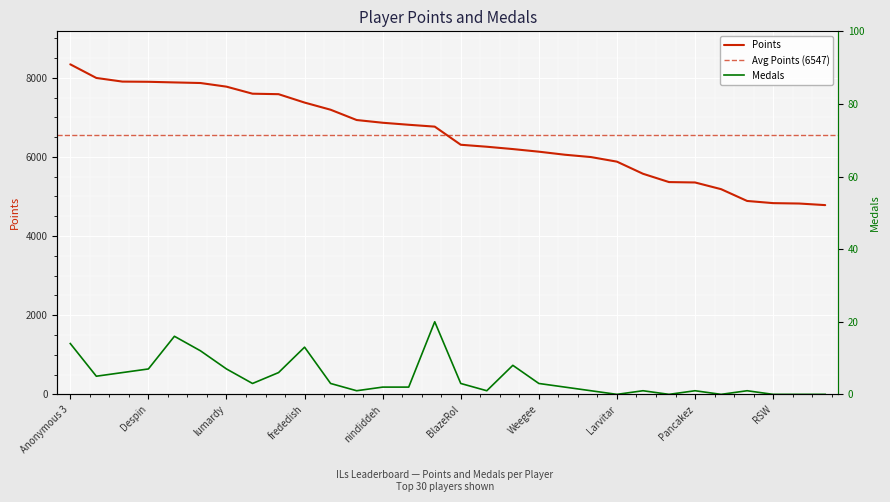

True or false: Medals and Points cross at least once.

False